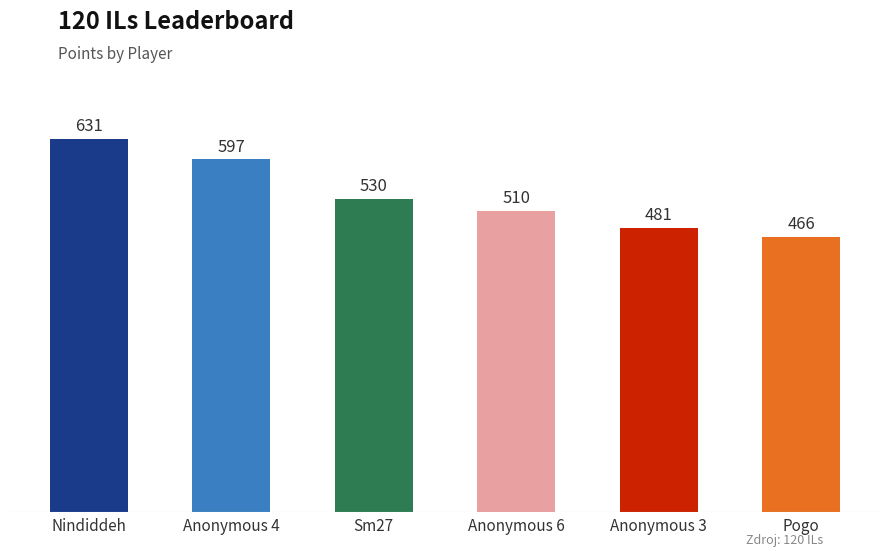

What is the smallest value displayed?

466